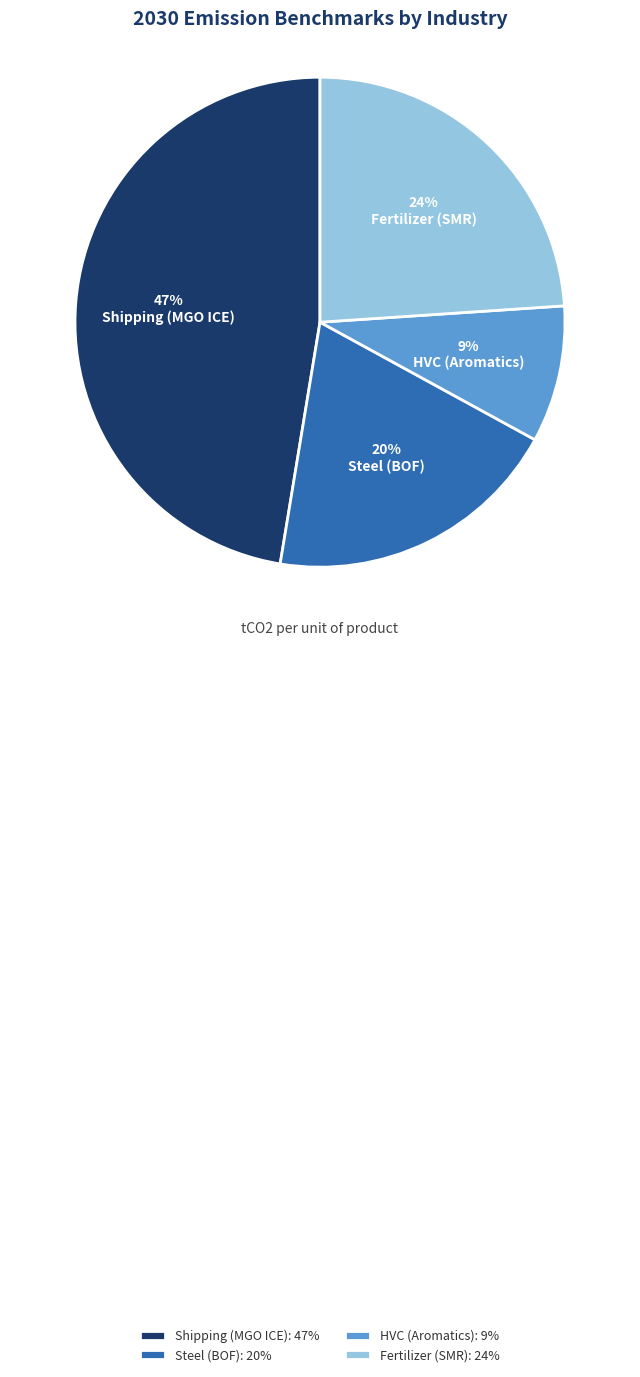

To the nearest percent, what is the difference between the largest and smallest slice percentages?

38%